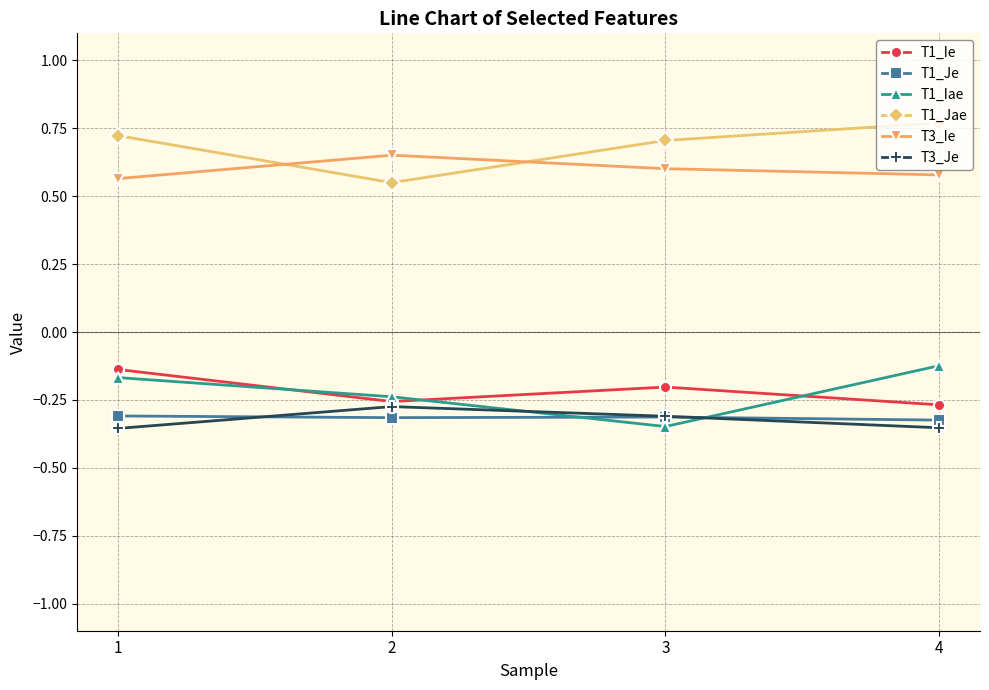

How many lines are shown in the chart?

6